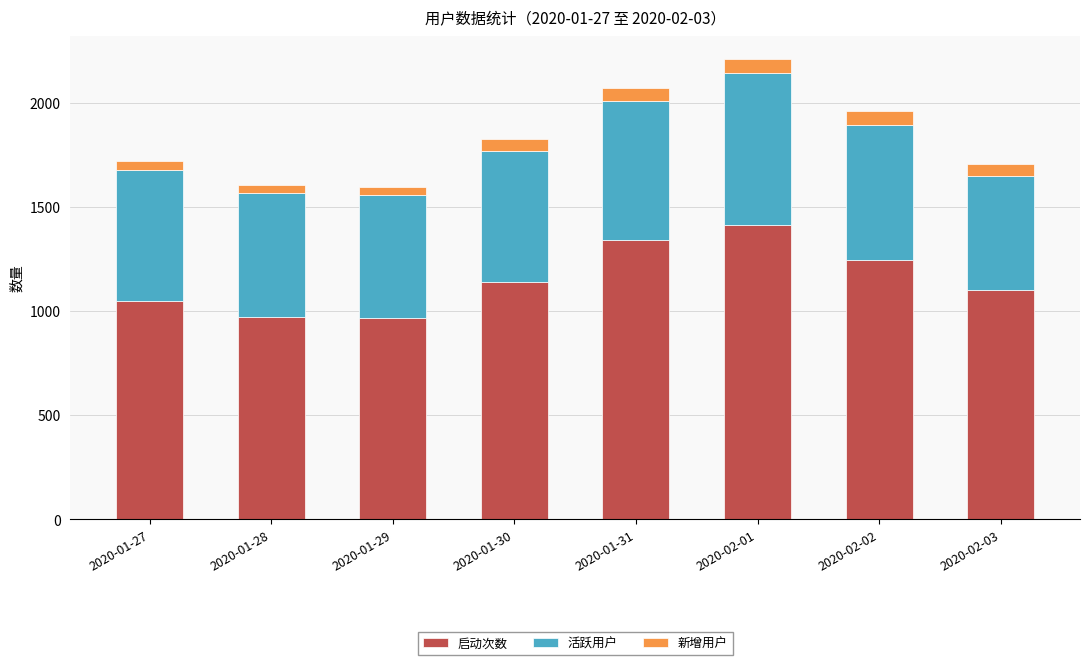

What is the total value across all series at 2020-01-30?

1825